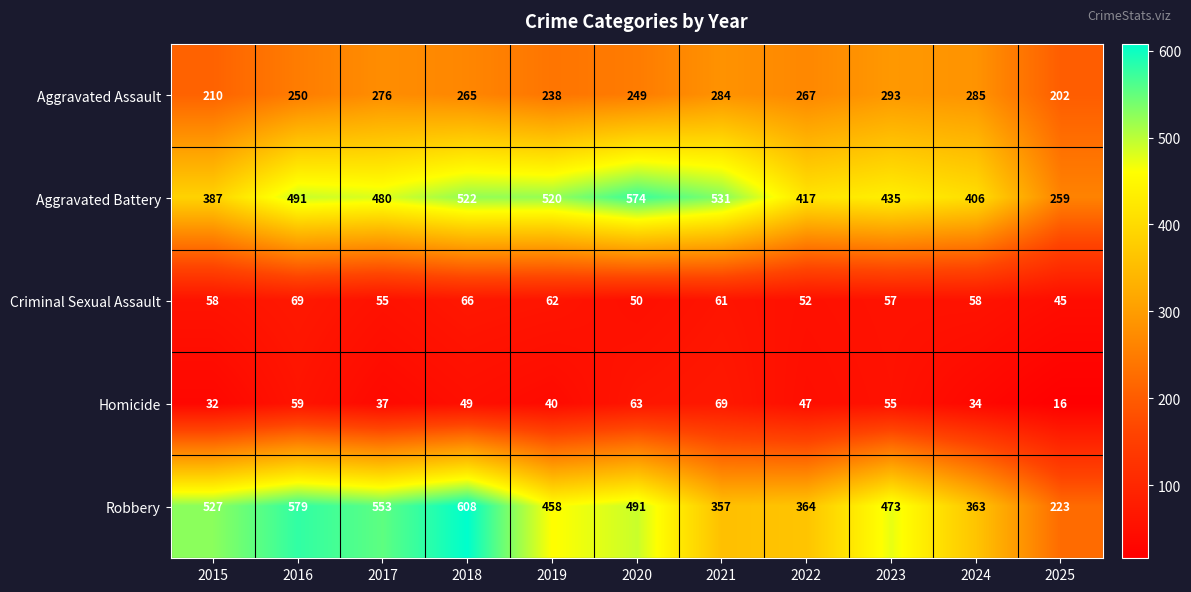

Rank the categories by Robbery value from highest to lowest.

2018, 2016, 2017, 2015, 2020, 2023, 2019, 2022, 2024, 2021, 2025